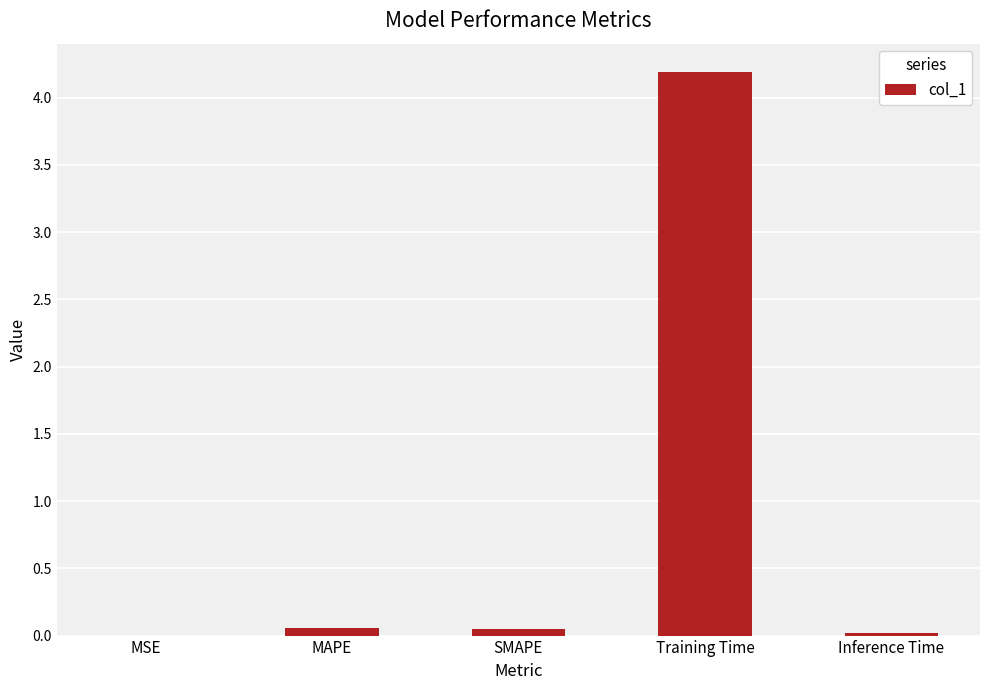

What is the sum of all values?

4.3